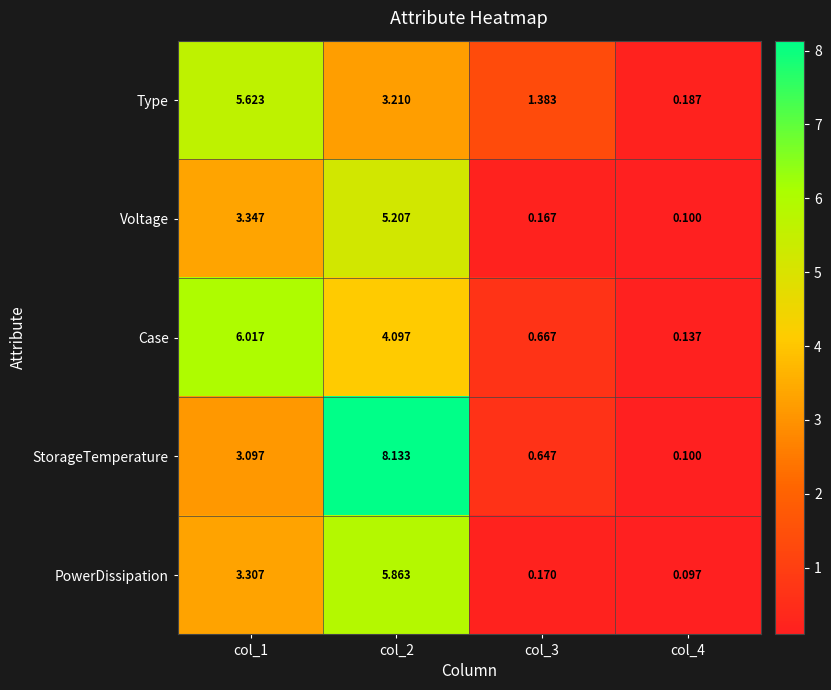

Is the value of PowerDissipation at col_3 greater than the value of Case at col_3?

No